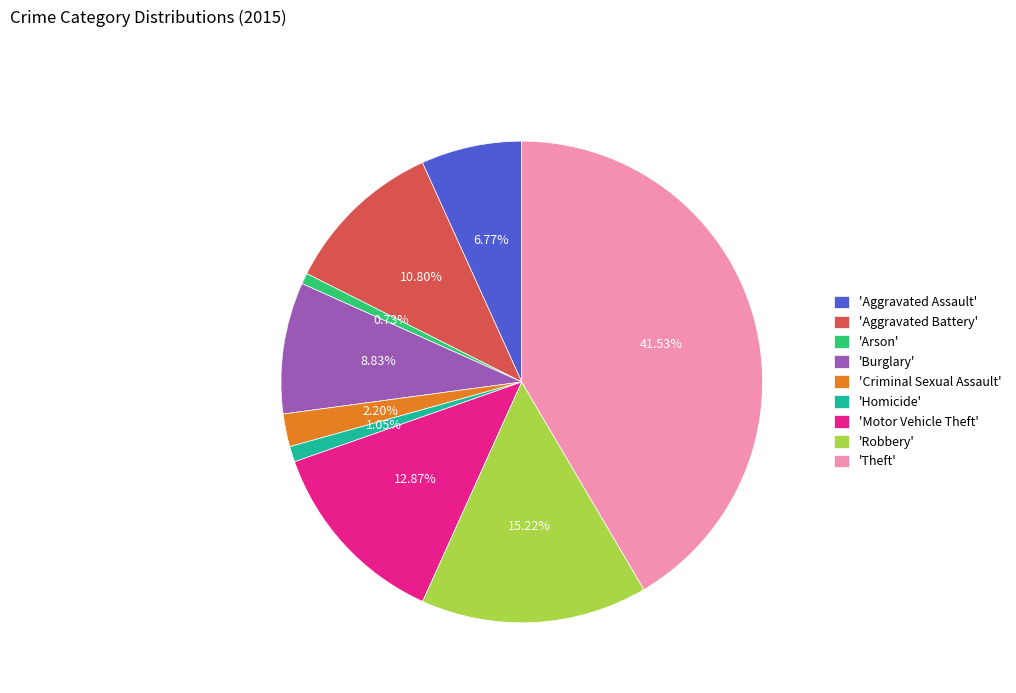

To the nearest percent, what is the average slice percentage?

11%